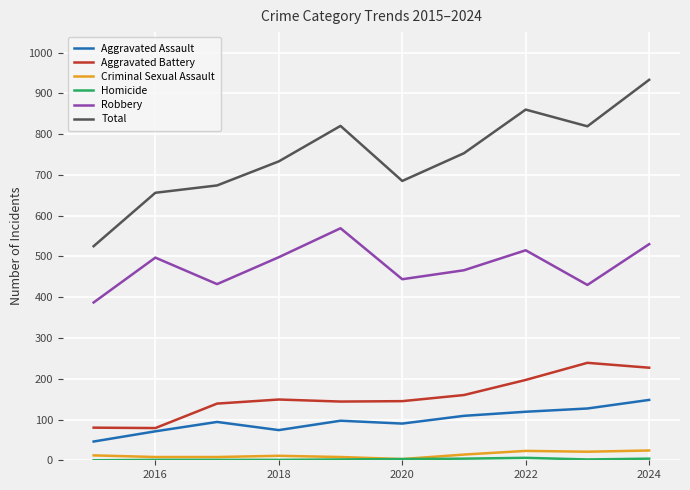

What is the highest value of the Robbery series?

569